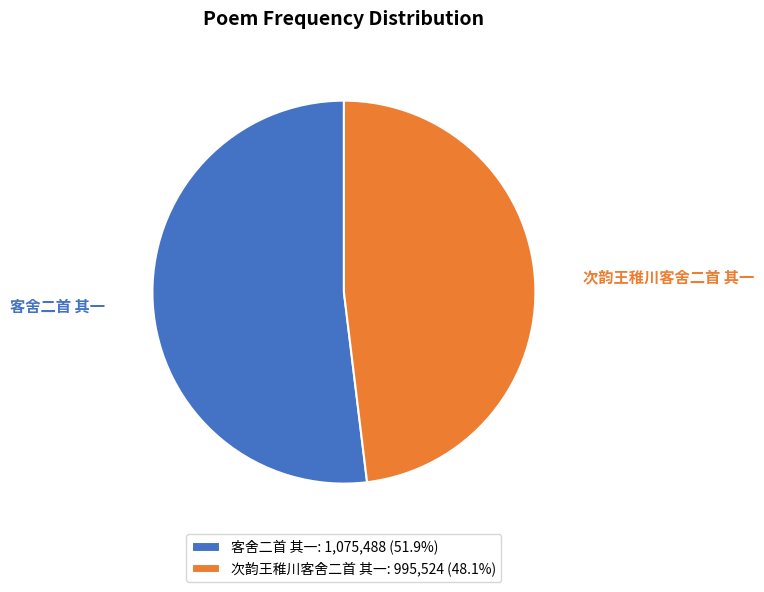

Is the sum of 次韵王稚川客舍二首 其一 and 客舍二首 其一 greater than half?

Yes